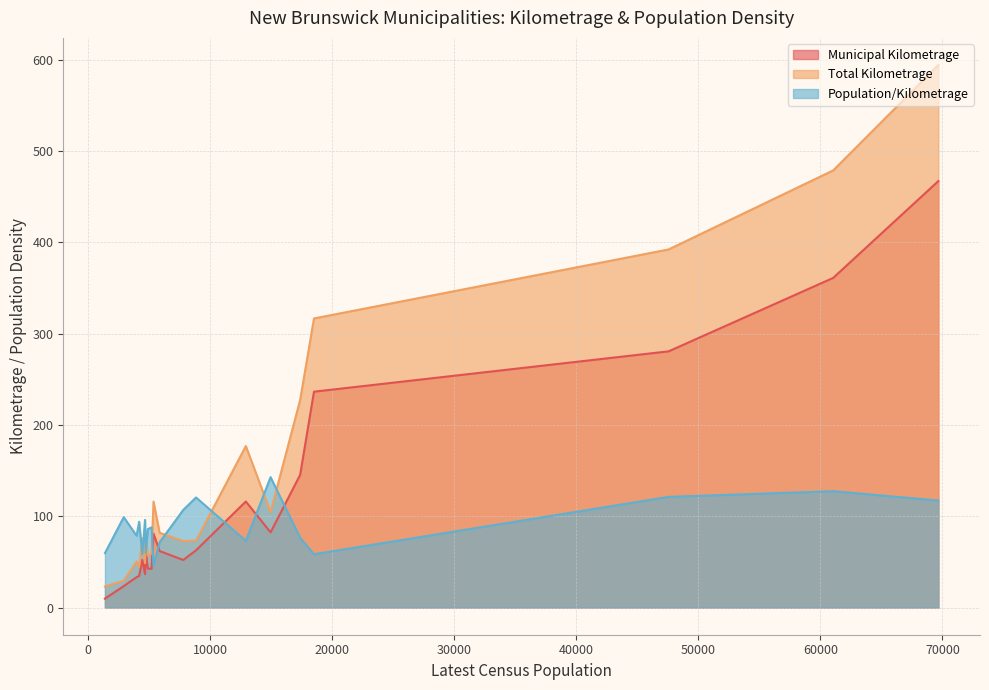

How many times do Population/Kilometrage and Total Kilometrage cross each other?

9